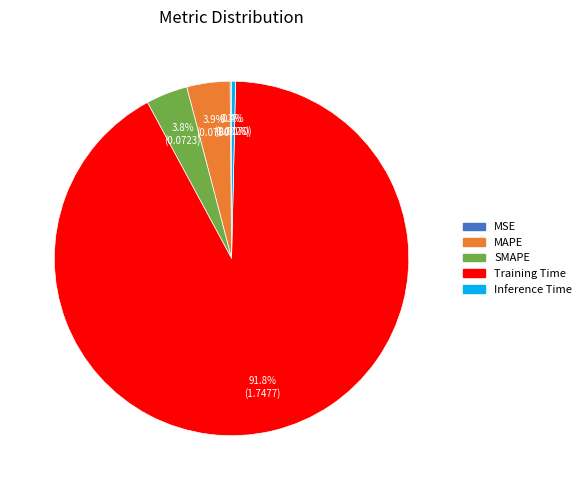

Which category has the biggest portion of the pie?

Training Time